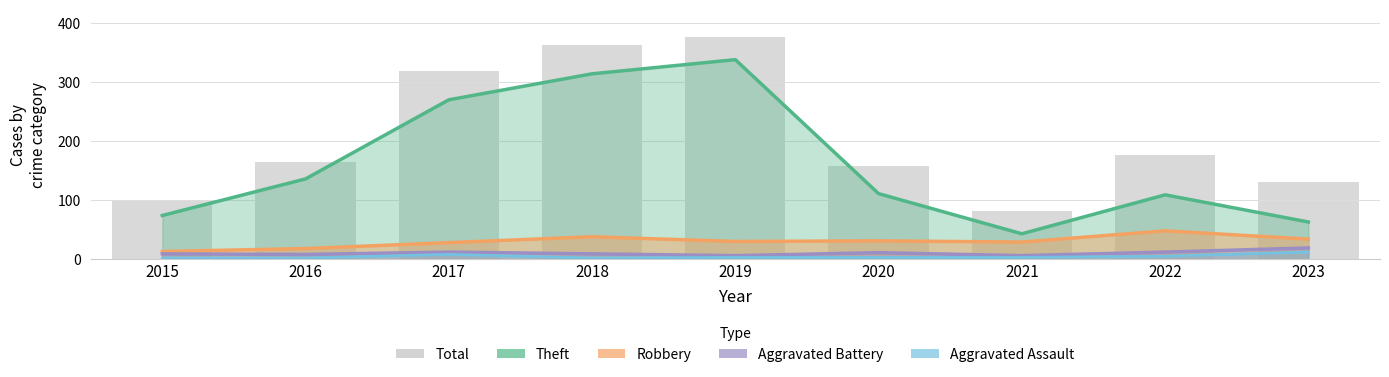

Which has a higher value, 2020 or 2018?

2018